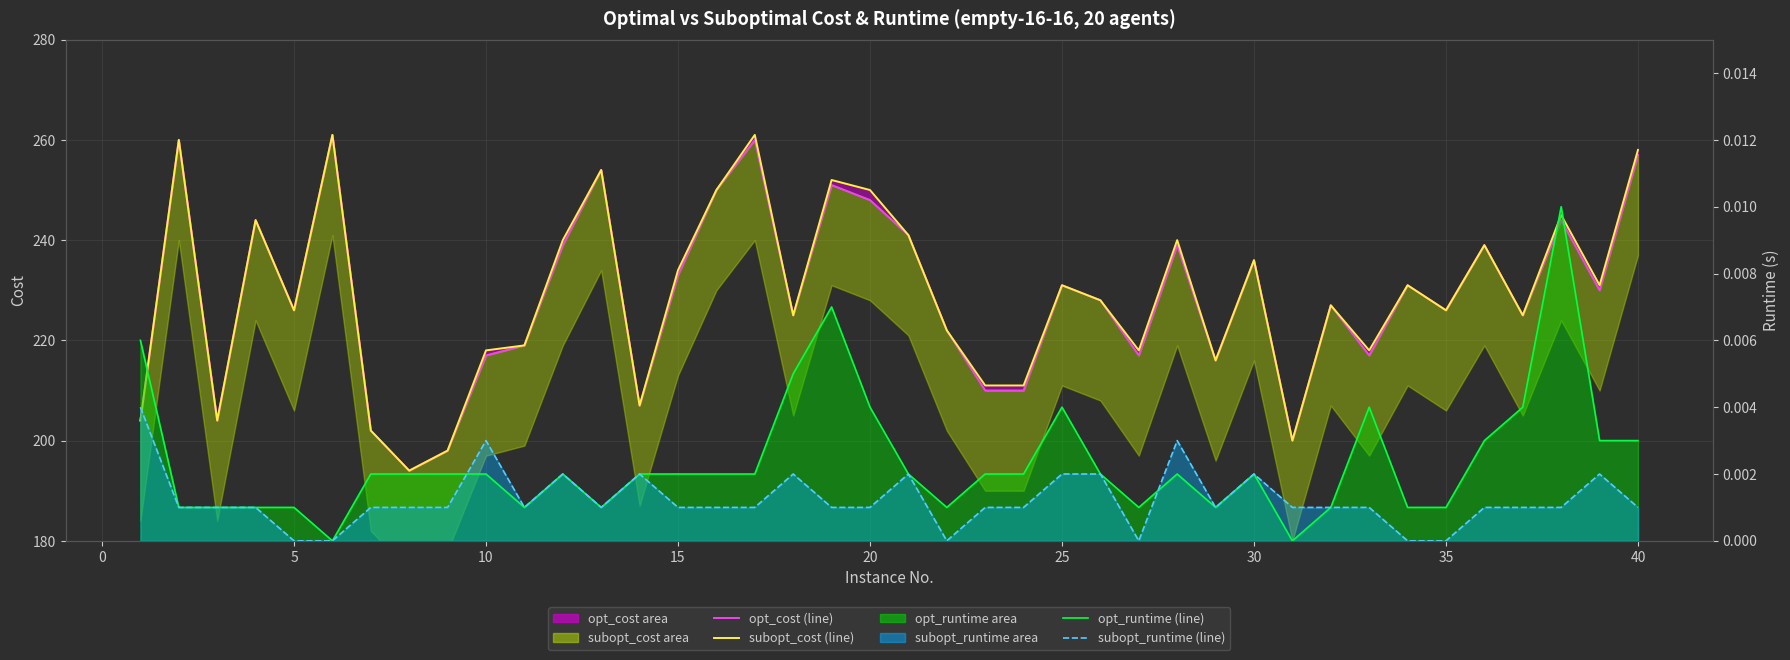

Rank the series by their maximum value, from lowest to highest.

subopt_runtime (line), opt_runtime (line), opt_cost (line), subopt_cost (line)